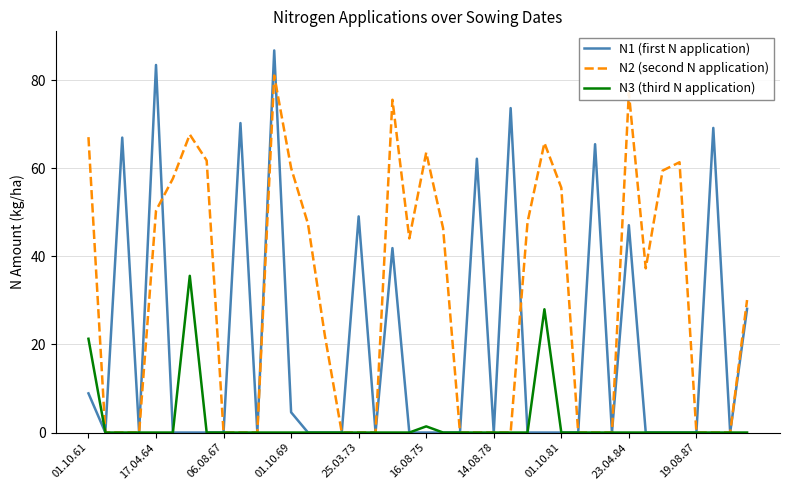

What is the maximum value for N3 (third N application)?

35.6